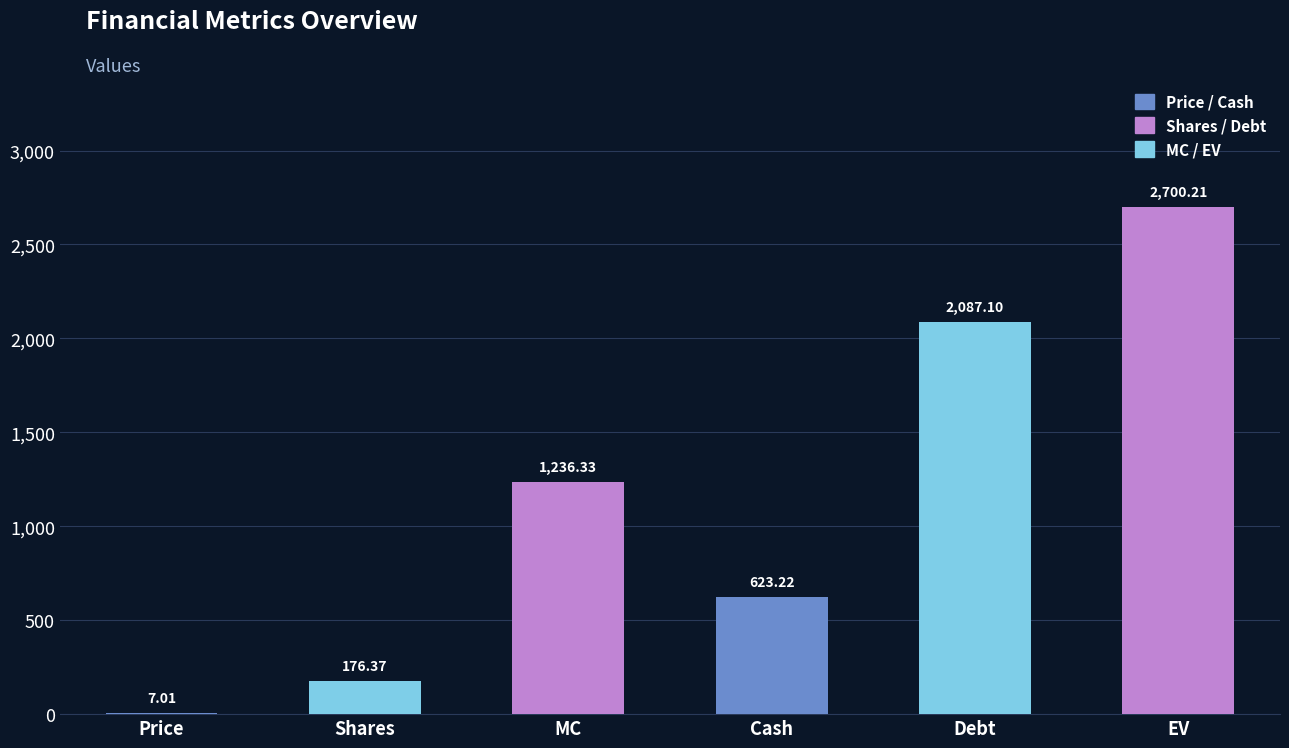

True or false: the data shows 623.2 at Cash.

True